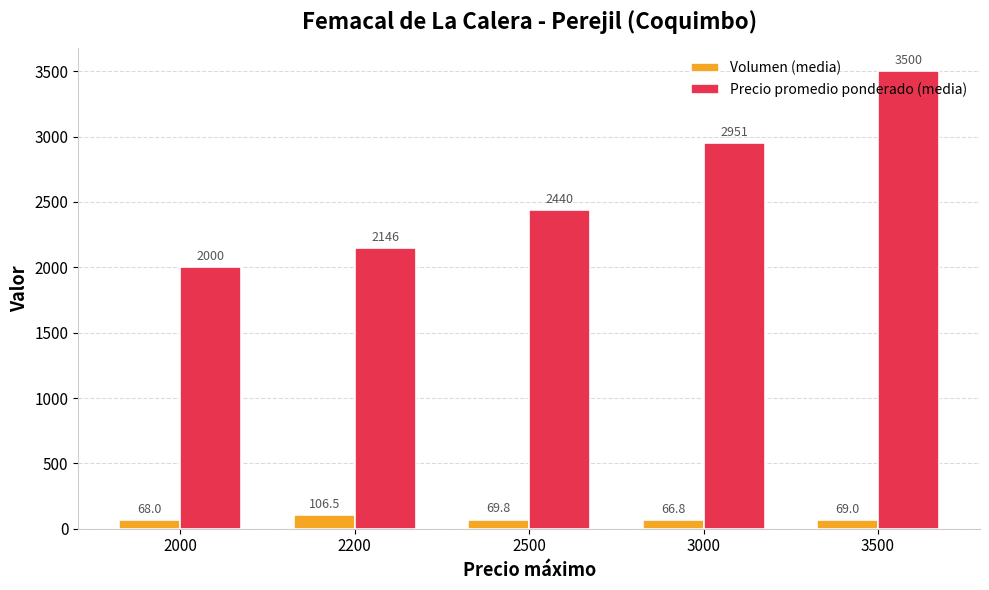

What is the difference between the highest and lowest values at 2200?

2039.0